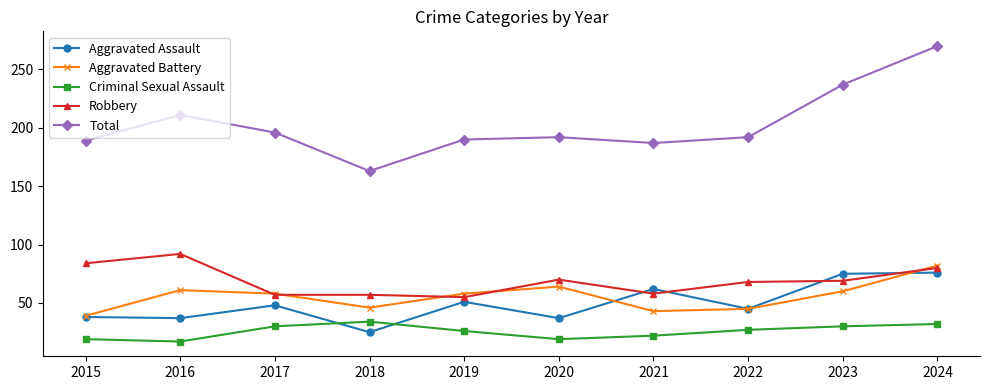

How many series are shown in this chart?

5